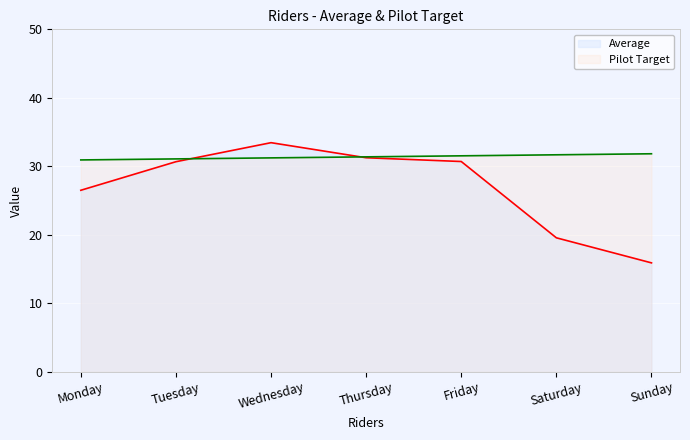

What are all the series names shown in the legend?

Average, Pilot Target